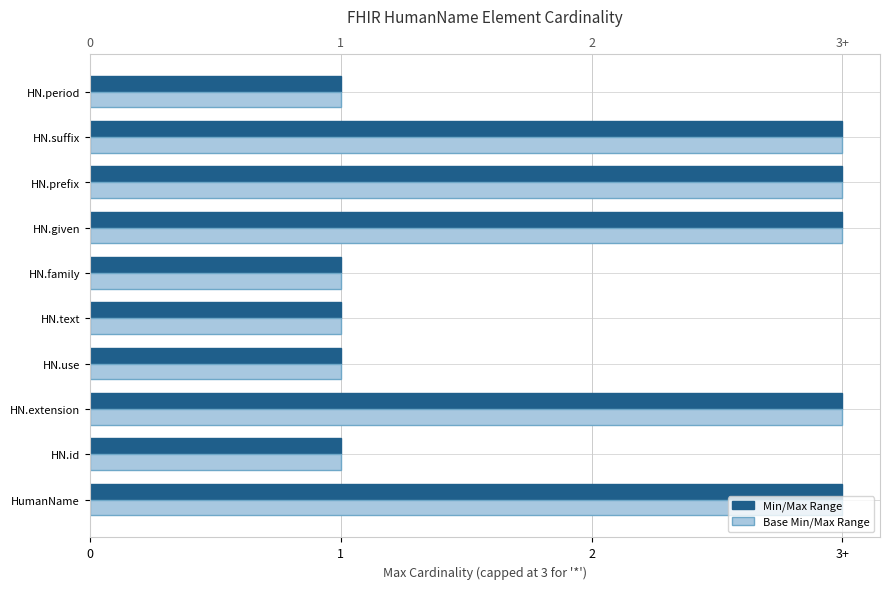

What is the sum of the Min/Max Range values at HN.text and HN.prefix?

4